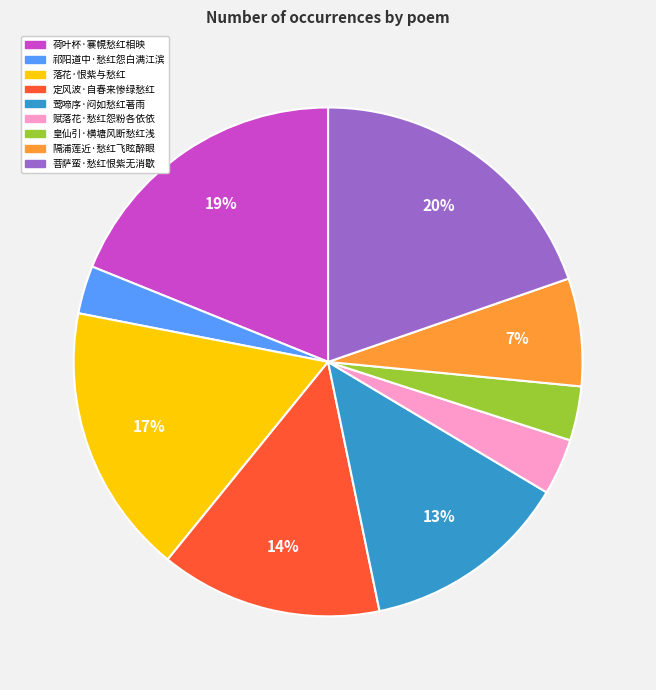

How many segments does this pie chart have?

9